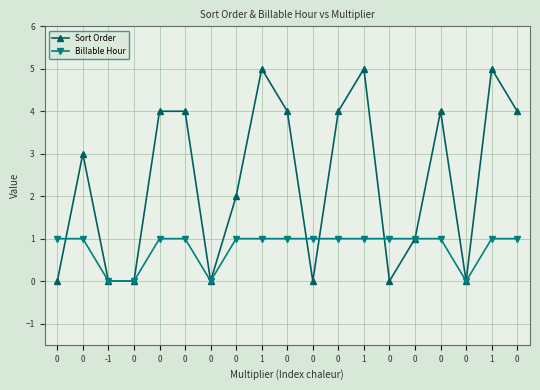

What is the total value across all series at 0?

1